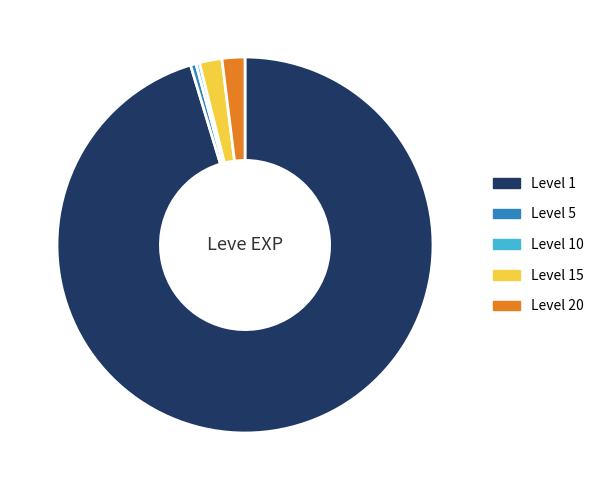

The Level 15 slice represents 14% of the pie. True or false?

False